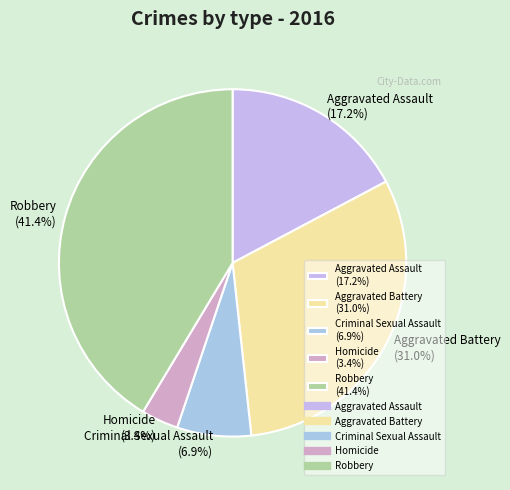

The Aggravated Battery slice represents 24% of the pie. True or false?

False